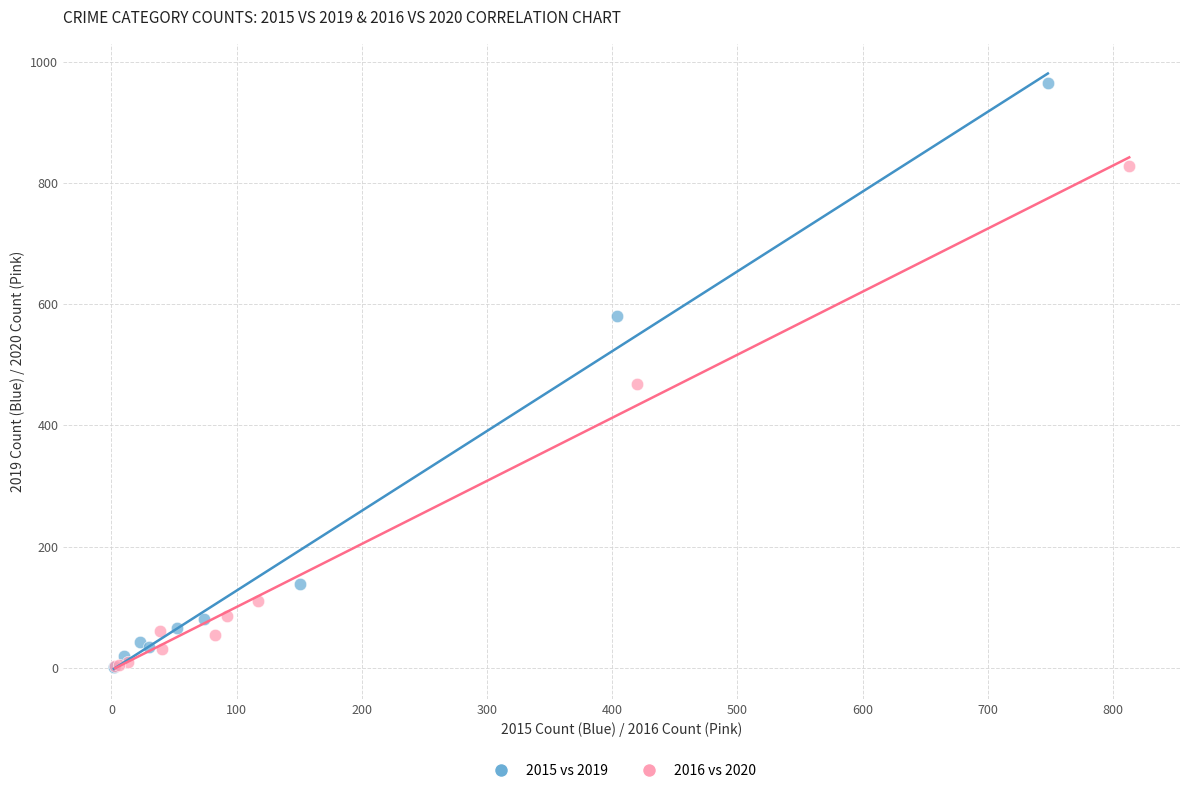

Which series reaches the maximum Y coordinate?

2015 vs 2019